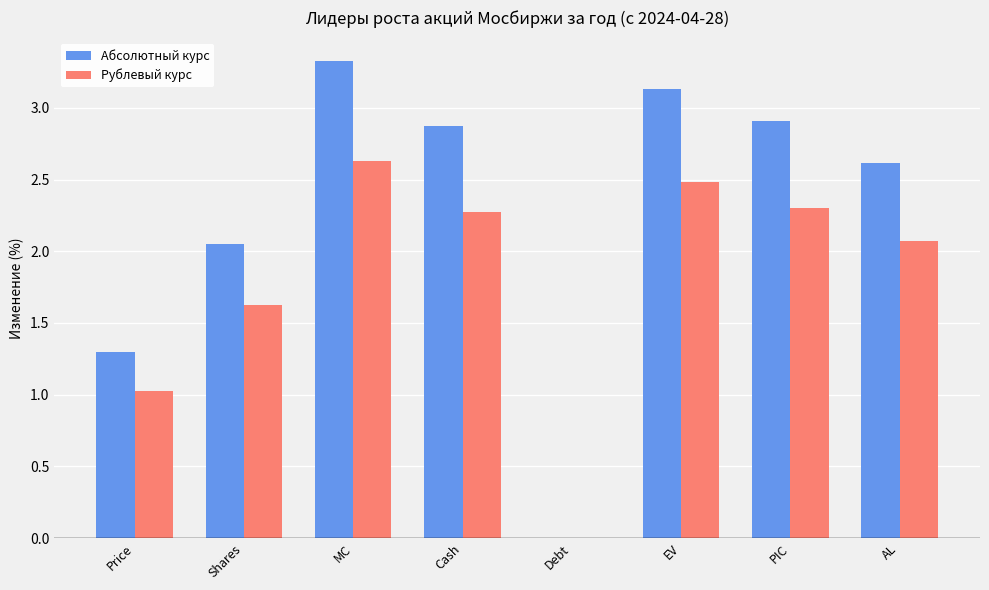

Is it true that Рублевый курс equals 1.0 at Price?

True